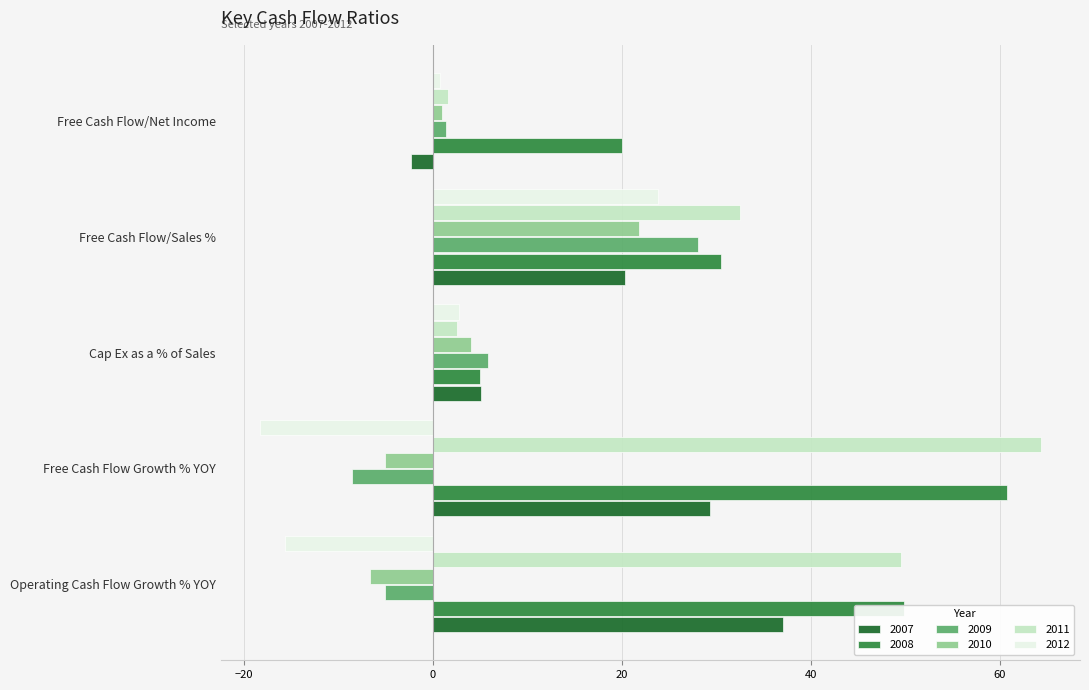

What are all the series names shown in the legend?

2007, 2008, 2009, 2010, 2011, 2012